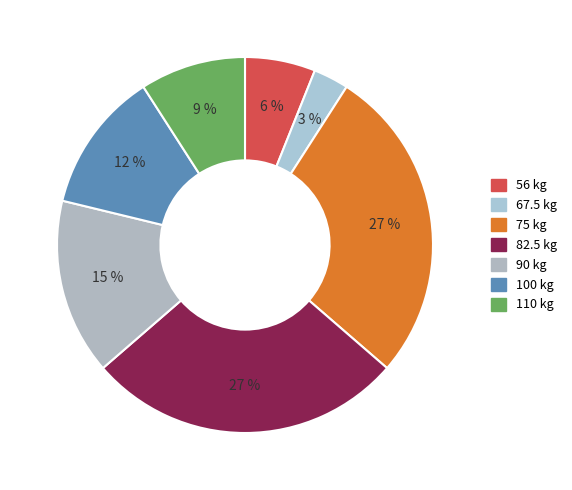

Is the sum of 90 and 56 greater than half?

No